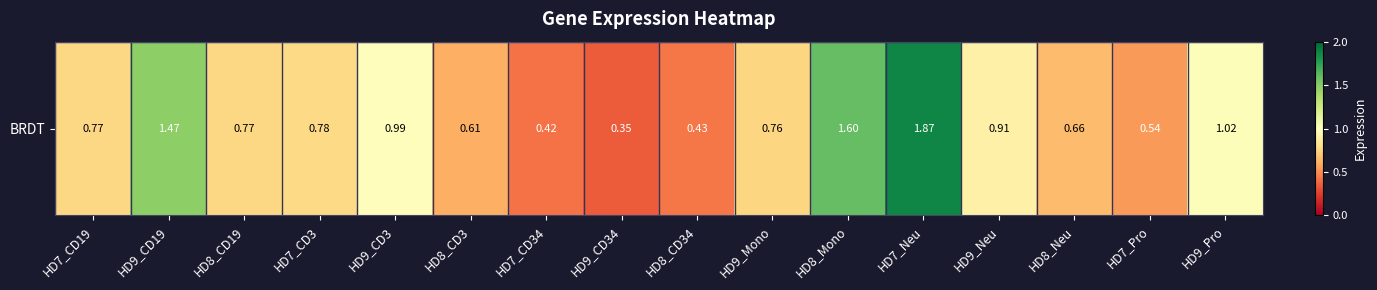

List the labels in order of value, largest first.

HD7_Neu, HD8_Mono, HD9_CD19, HD9_Pro, HD9_CD3, HD9_Neu, HD7_CD3, HD7_CD19, HD8_CD19, HD9_Mono, HD8_Neu, HD8_CD3, HD7_Pro, HD8_CD34, HD7_CD34, HD9_CD34